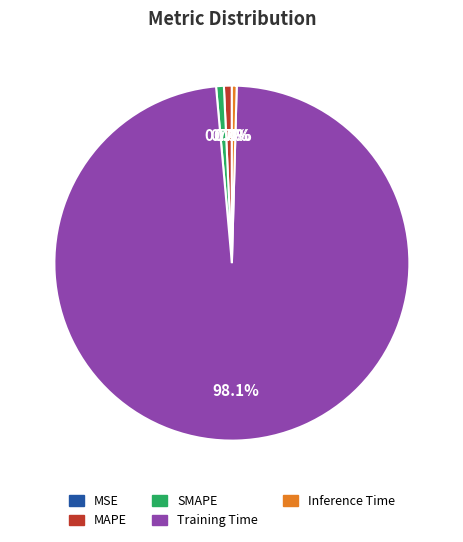

Between Training Time and Inference Time, which is larger?

Training Time